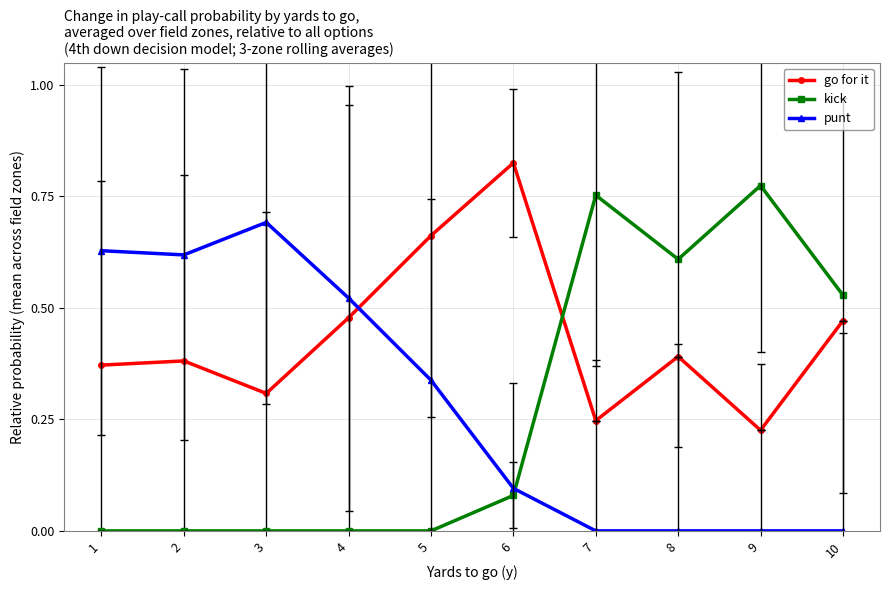

Which category has the highest value in the go for it series?

6